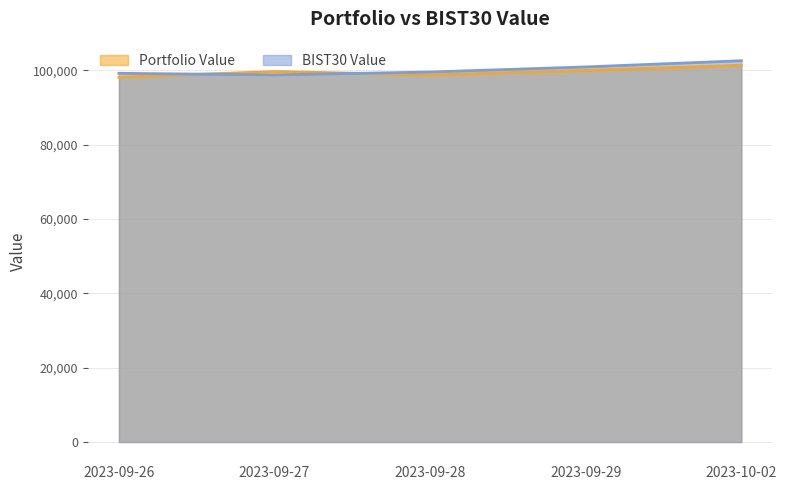

At which category does Portfolio Value reach its first local peak?

2023-09-27